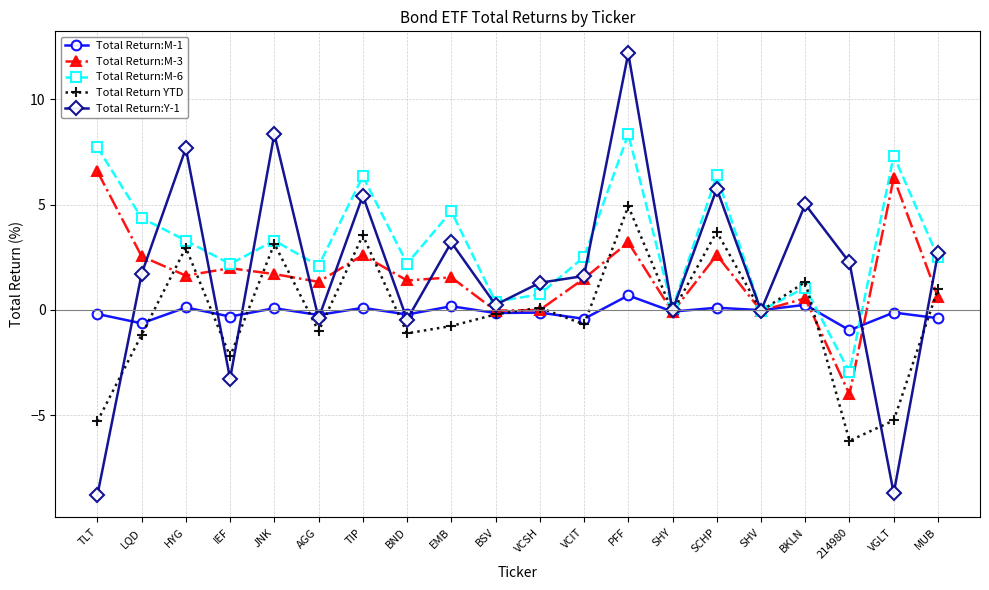

What is the average value of the Total Return:M-1 series?

-0.1